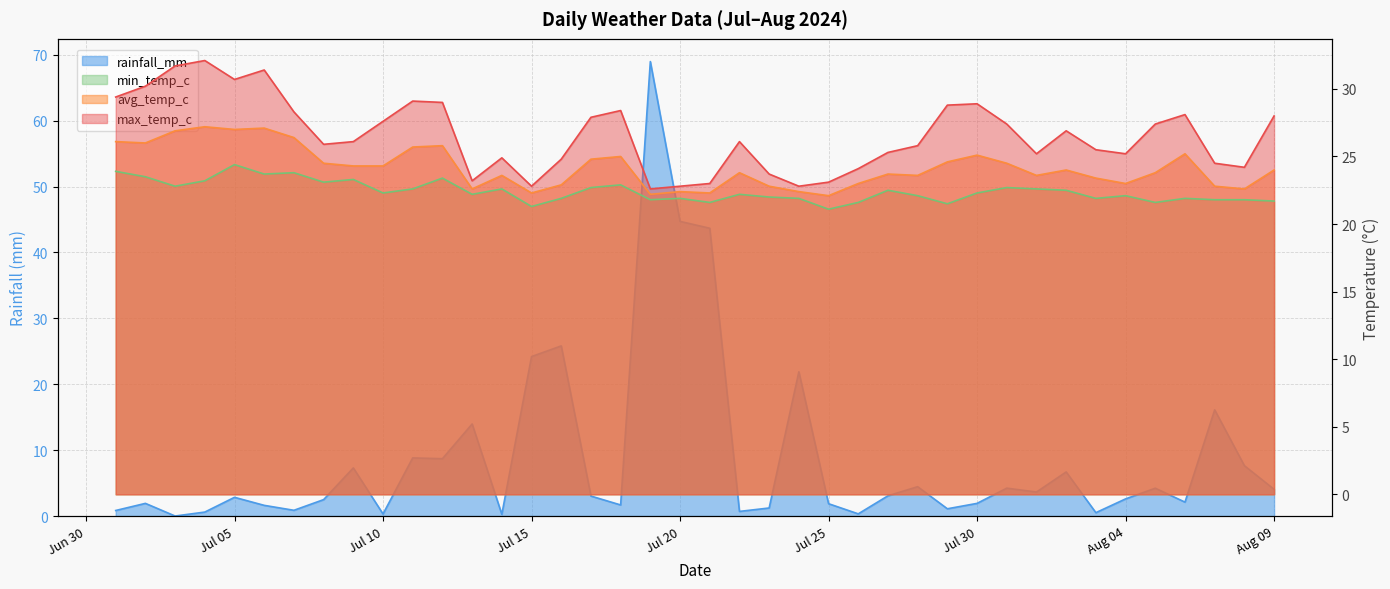

What are all the series names shown in the legend?

rainfall_mm, min_temp_c, avg_temp_c, max_temp_c